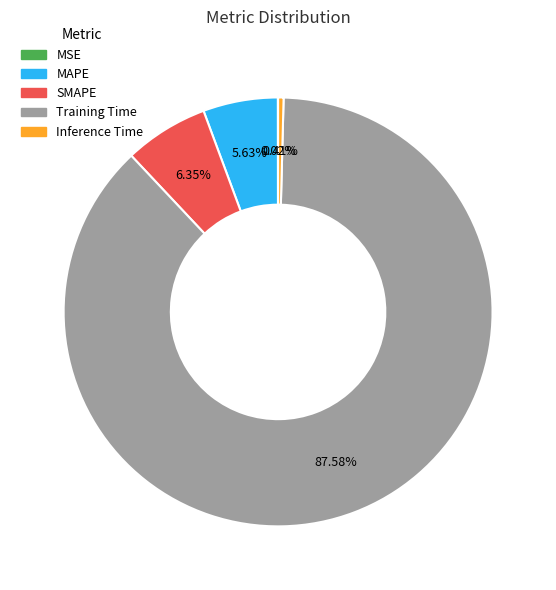

What portion of the pie excludes SMAPE?

93.6%